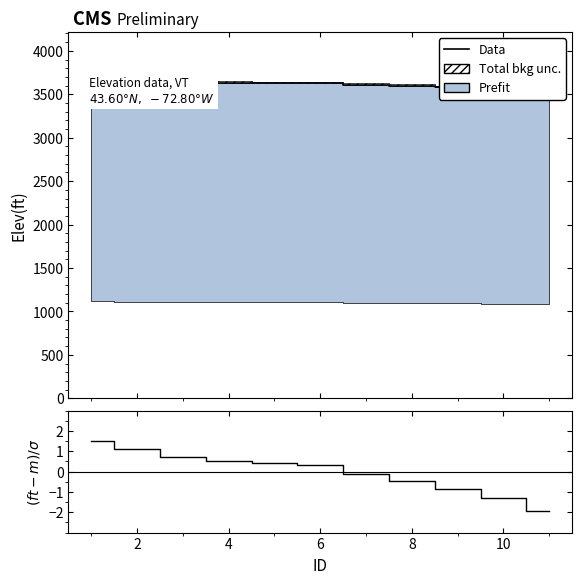

At how many categories does at least one series exceed 552?

11